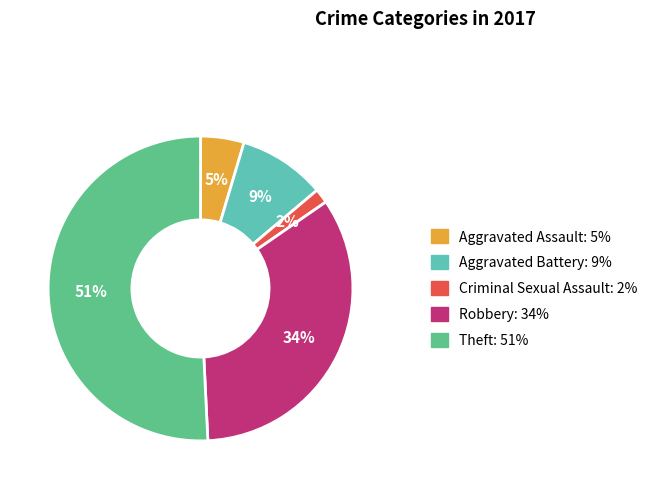

The Theft slice represents 61% of the pie. True or false?

False